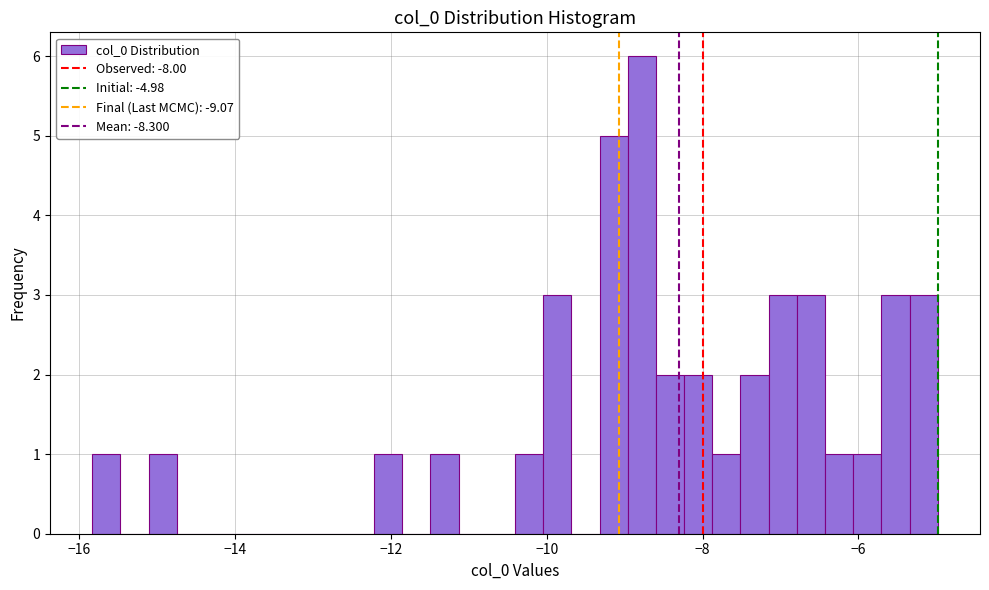

Read against the x-axis, roughly where is the centre of the tallest bar?

-8.8